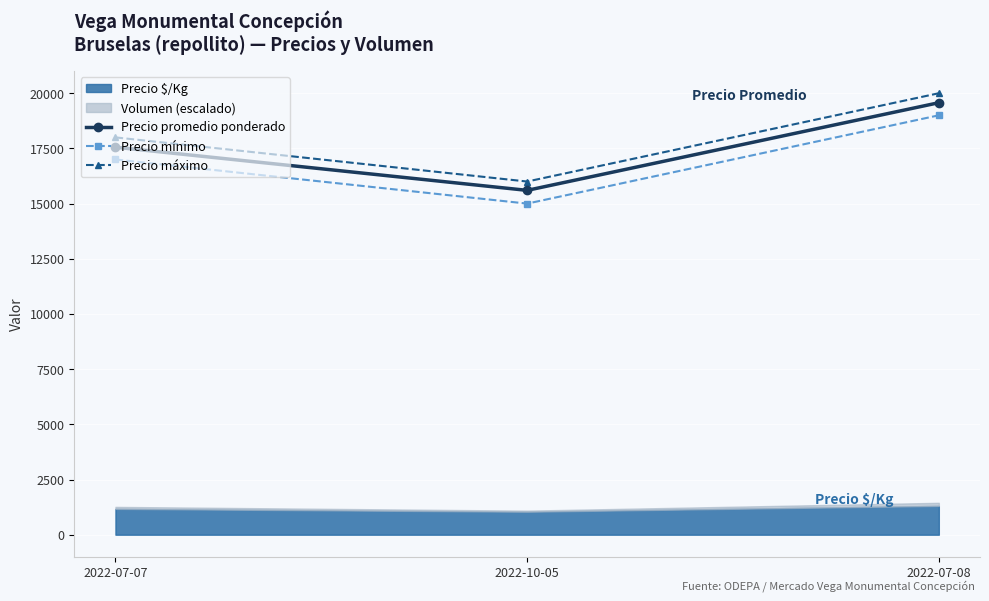

List the labels in order of Precio máximo value, smallest first.

2022-10-05, 2022-07-07, 2022-07-08